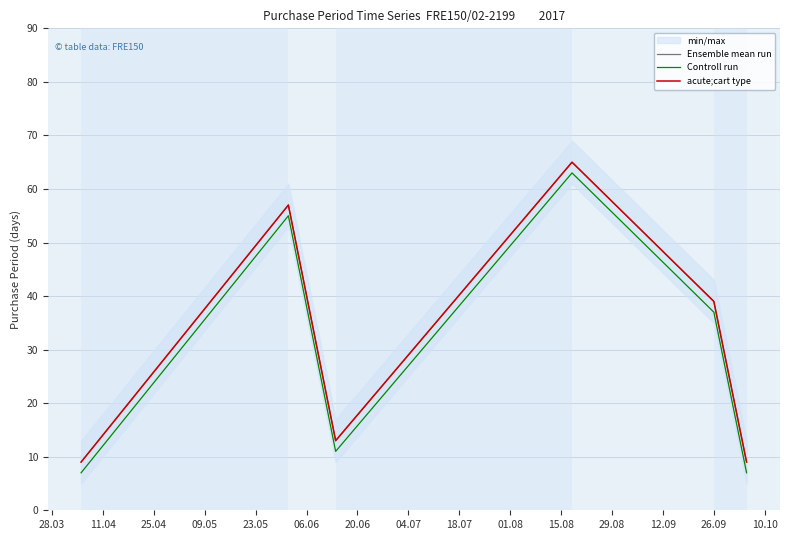

True or false: Controll run and acute;cart type cross at least once.

False